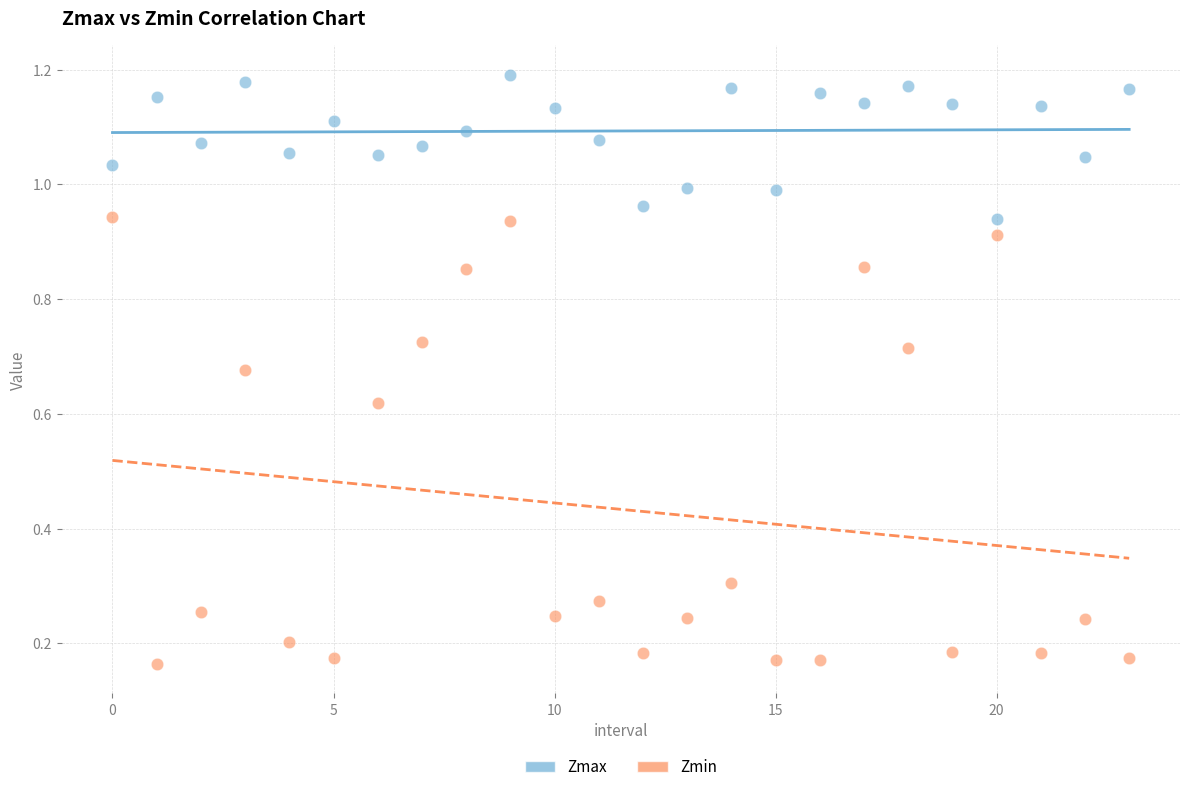

What are all the series names shown in the legend?

Zmax, Zmin